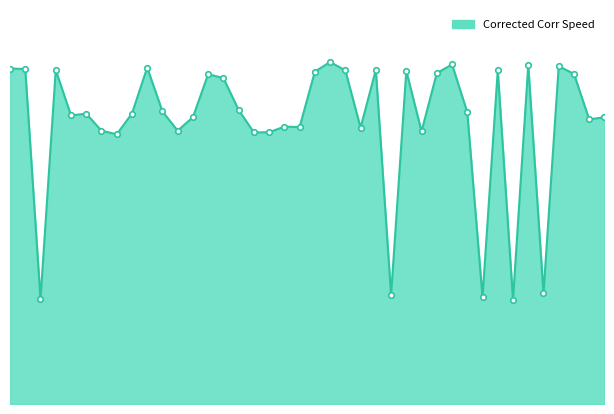

Is this an area chart (filled region under the line)?

Yes